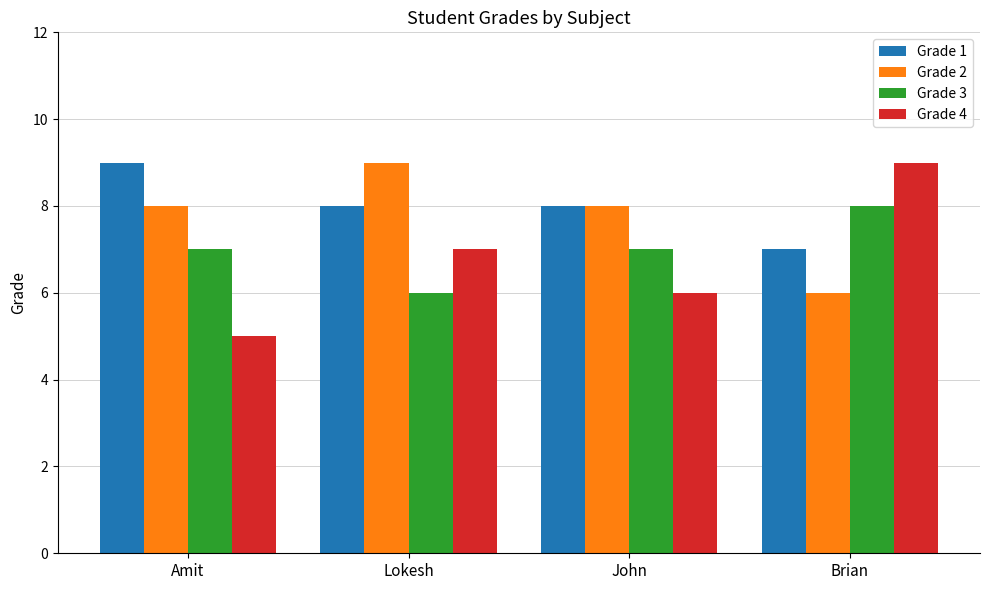

How many groups of bars are there?

4